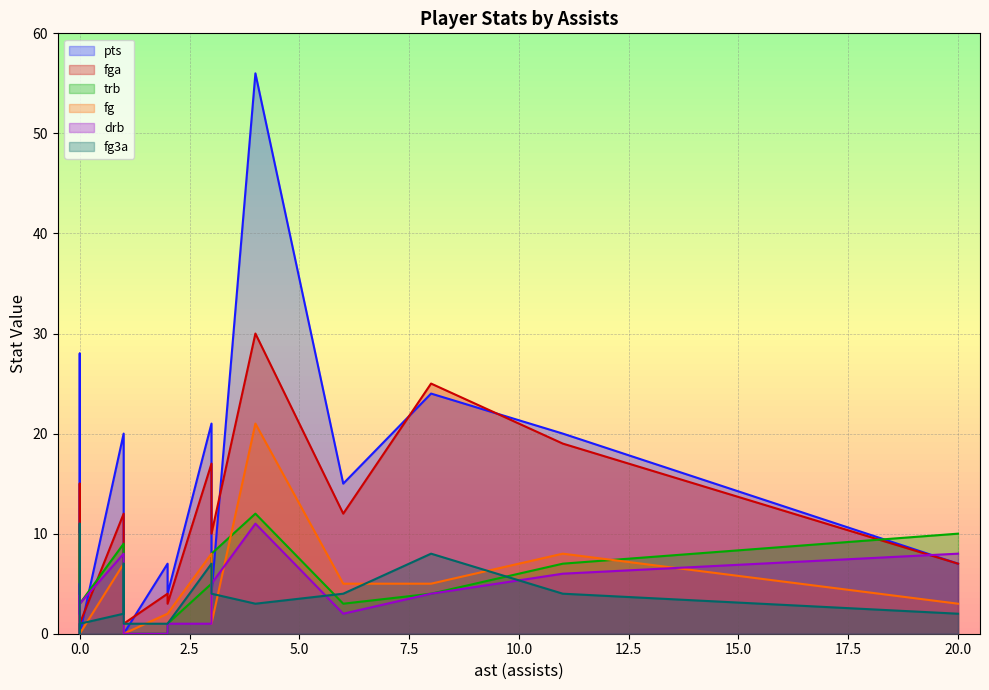

List the series in order of their peak value, highest first.

pts, fga, fg, trb, drb, fg3a